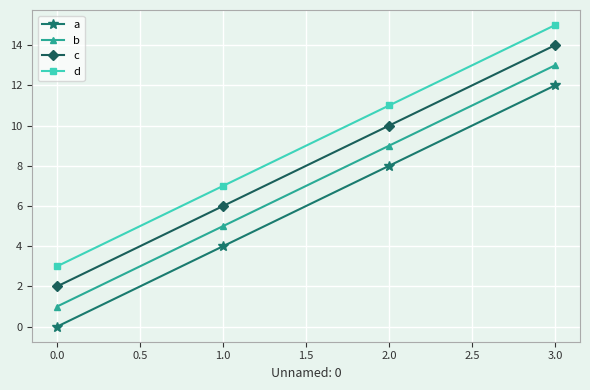

Is the value of c at 1.0 greater than the value of b at 1.0?

Yes